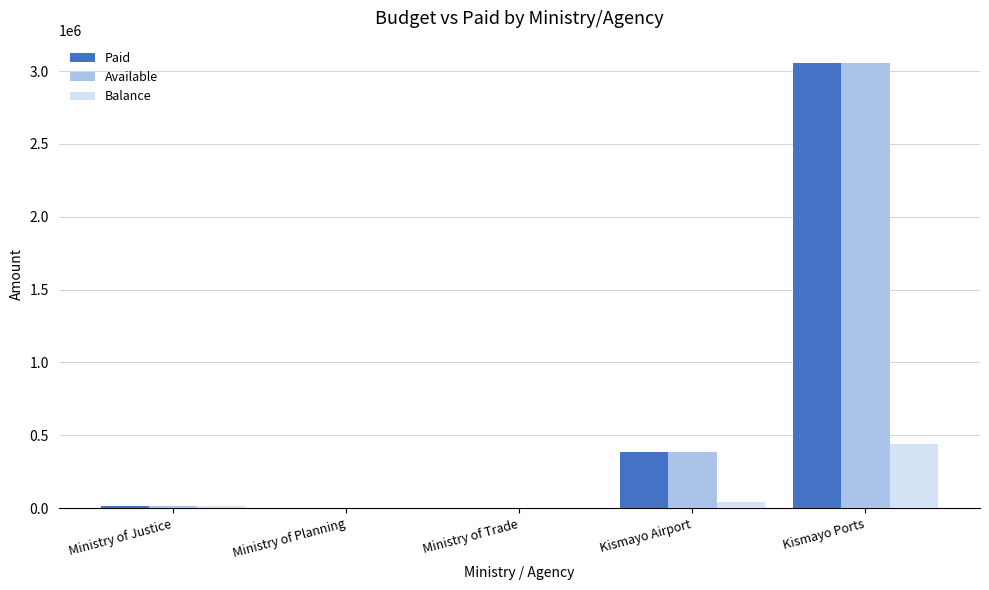

What is the total value across all series at Kismayo Airport?

815485.0